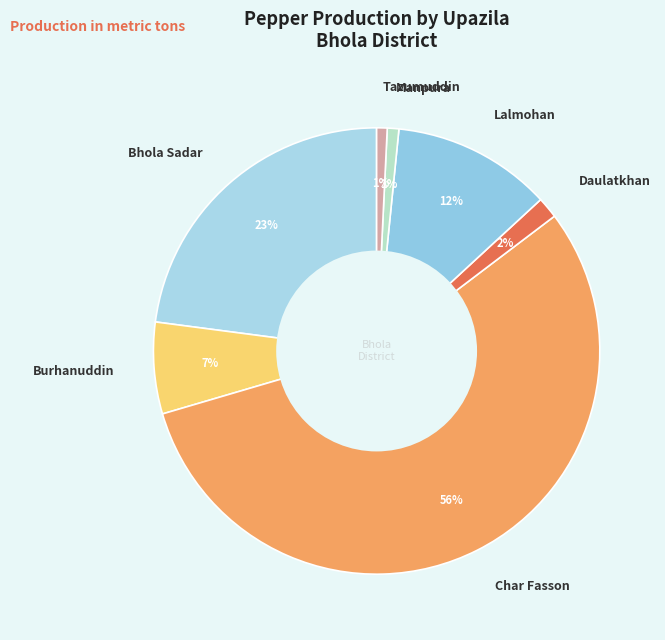

Do Daulatkhan and Lalmohan together represent more than half of the pie?

No